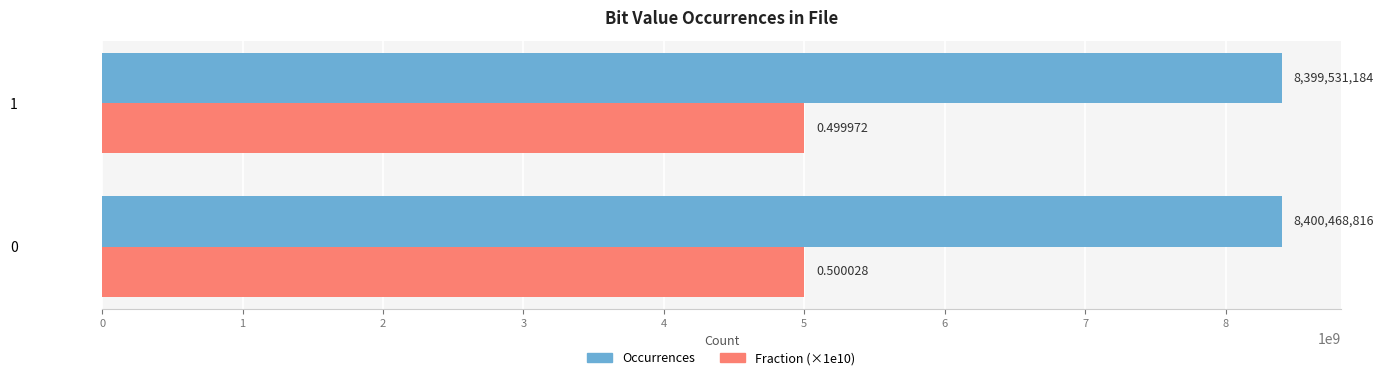

Rank the categories by Occurrences value from lowest to highest.

1, 0